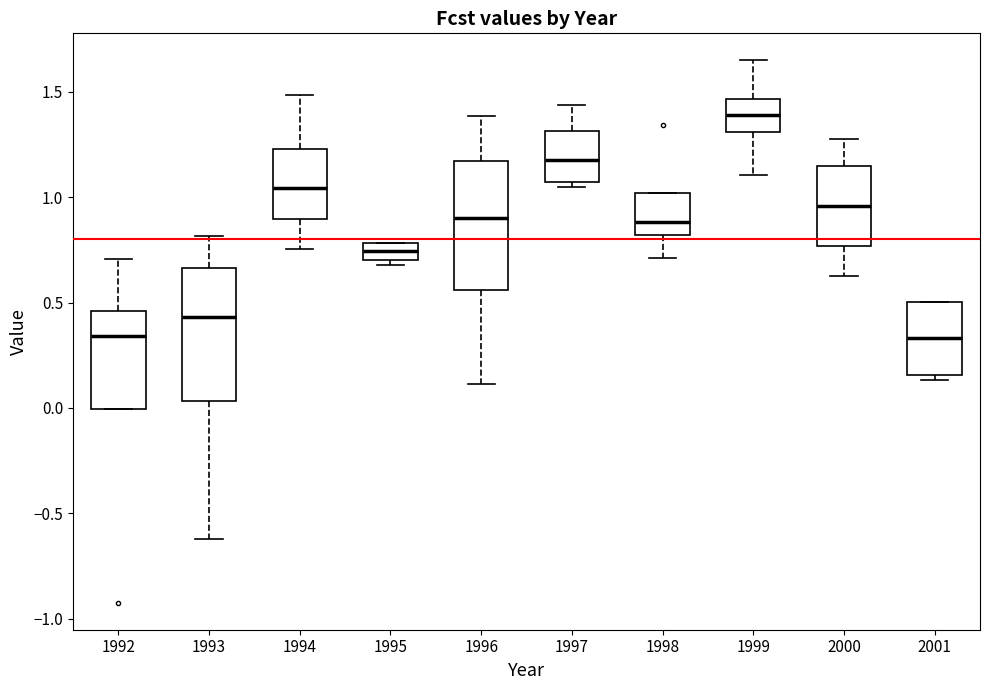

Reading left to right, transcribe this box plot: for each box, give where its median line is, the range the box spans, and where its two whiskers end, as read against the y-axis. The values are not printed on the chart, so give them approximately, as read against the axis.

1992: median 0.35, box 0.00 to 0.45, whiskers 0.00 to 0.70
1993: median 0.45, box 0.05 to 0.65, whiskers -0.60 to 0.80
1994: median 1.05, box 0.90 to 1.25, whiskers 0.75 to 1.50
1995: median 0.75, box 0.70 to 0.80, whiskers 0.70 (just below the box's lower edge) to 0.80
1996: median 0.90, box 0.55 to 1.15, whiskers 0.10 to 1.40
1997: median 1.20, box 1.05 to 1.30, whiskers 1.05 (just below the box's lower edge) to 1.45
1998: median 0.90, box 0.80 to 1.00, whiskers 0.70 to 1.00
1999: median 1.40, box 1.30 to 1.45, whiskers 1.10 to 1.65
2000: median 0.95, box 0.75 to 1.15, whiskers 0.65 to 1.30
2001: median 0.35, box 0.15 to 0.50, whiskers 0.15 (just below the box's lower edge) to 0.50